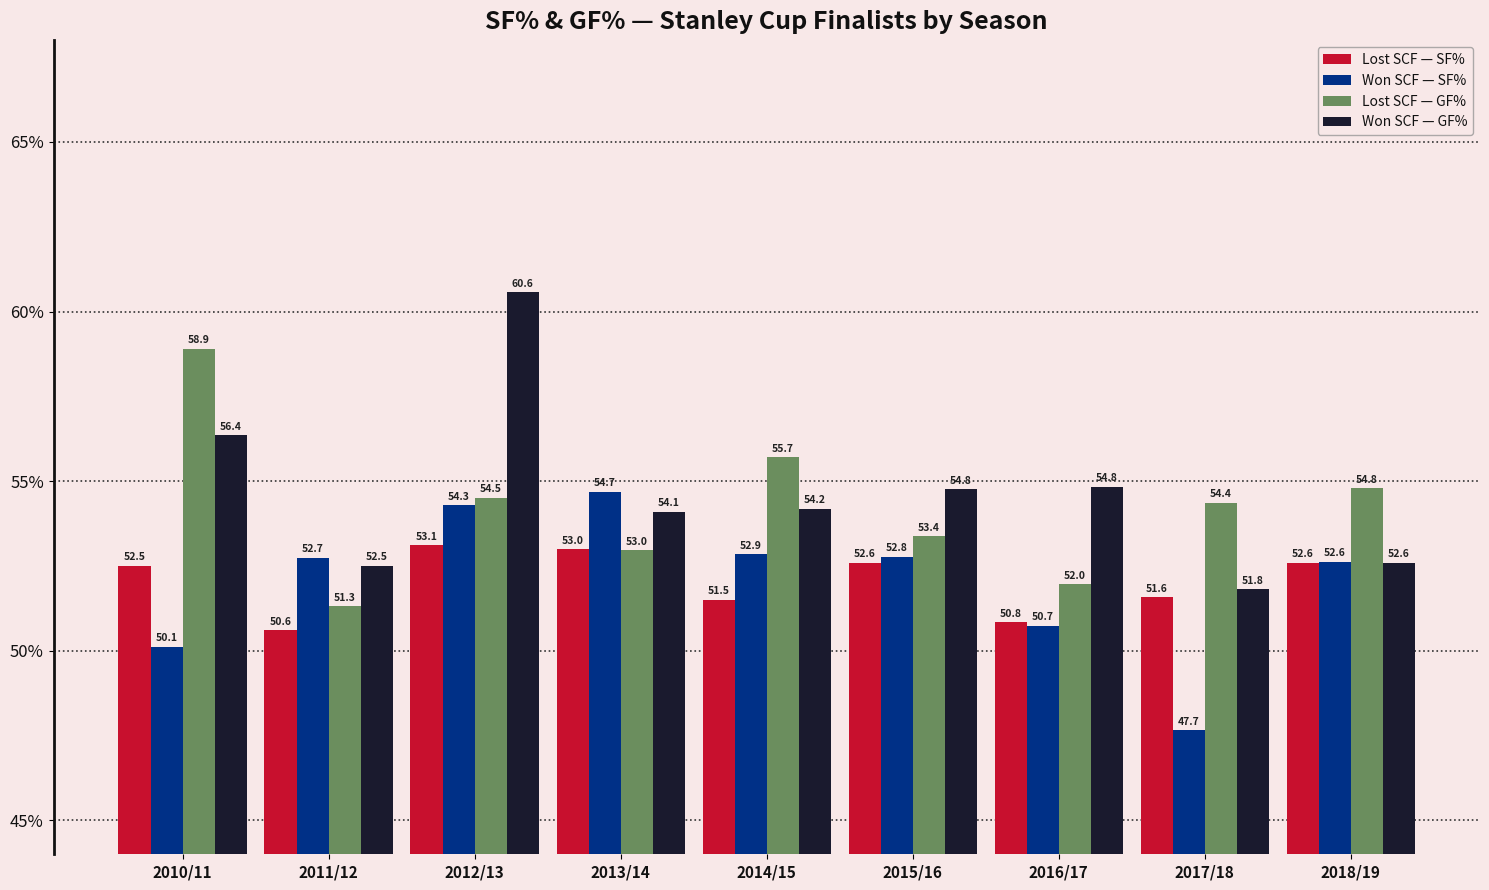

Which series has the largest total across all categories?

Won SCF — GF%